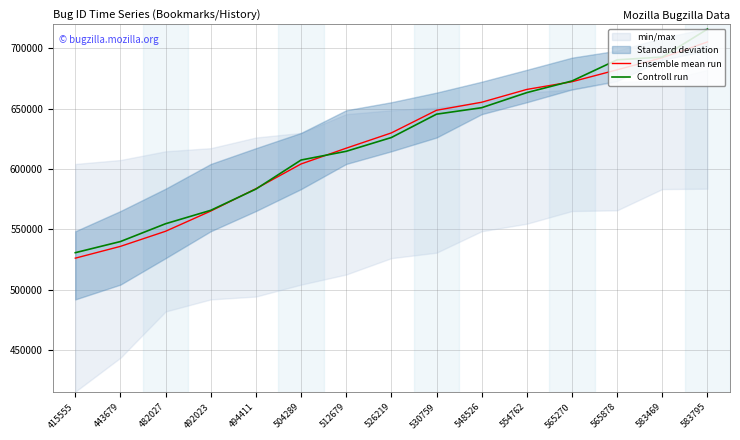

True or false: Controll run and Ensemble mean run cross at least once.

True